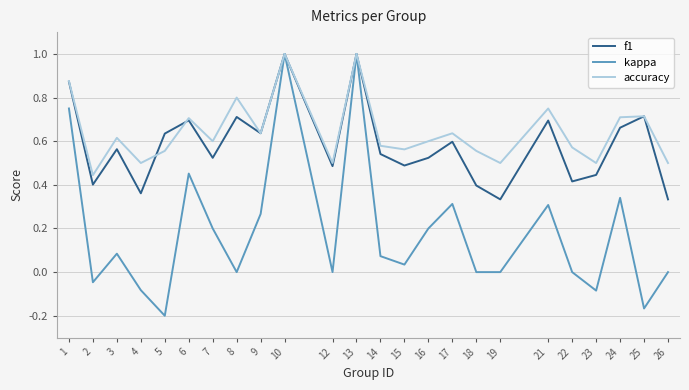

Which series has the widest spread of values?

kappa